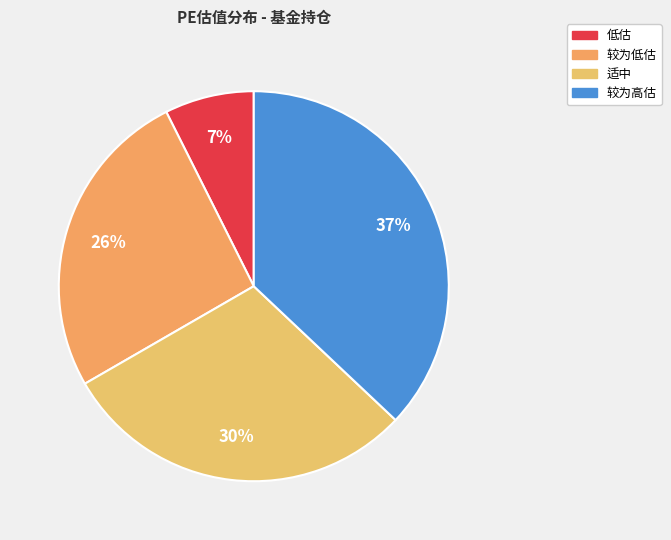

What is the largest slice in the pie chart?

较为高估